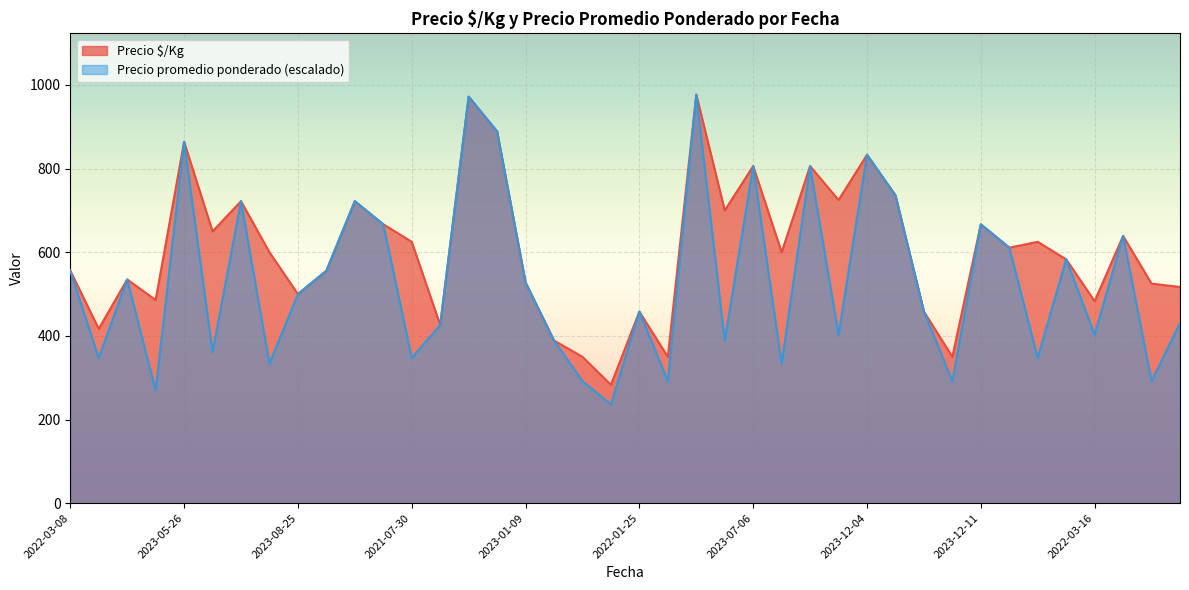

Reading right to left, transcribe all the data shown in this chart.

Precio $/Kg: 517.0	525.0	639.0	483.0	583.0	625.0	611.0	667.0	350.0	458.0	736.0	833.0	725.0	806.0	600.0	806.0	700.0	977.0	350.0	458.0	283.0	350.0	389.0	528.0	889.0	972.0	426.0	625.0	667.0	722.0	556.0	500.0	600.0	722.0	650.0	864.0	486.0	535.0	417.0	556.0
Precio promedio ponderado: 430.6	291.7	639.0	402.8	583.4	347.3	611.2	666.8	291.7	458.4	736.2	833.5	402.8	805.7	333.4	805.7	389.0	977.0	291.7	458.4	236.2	291.7	389.0	527.9	889.0	972.4	426.0	347.3	666.8	722.3	555.7	500.1	333.4	722.3	361.2	864.4	269.8	534.8	347.3	555.7